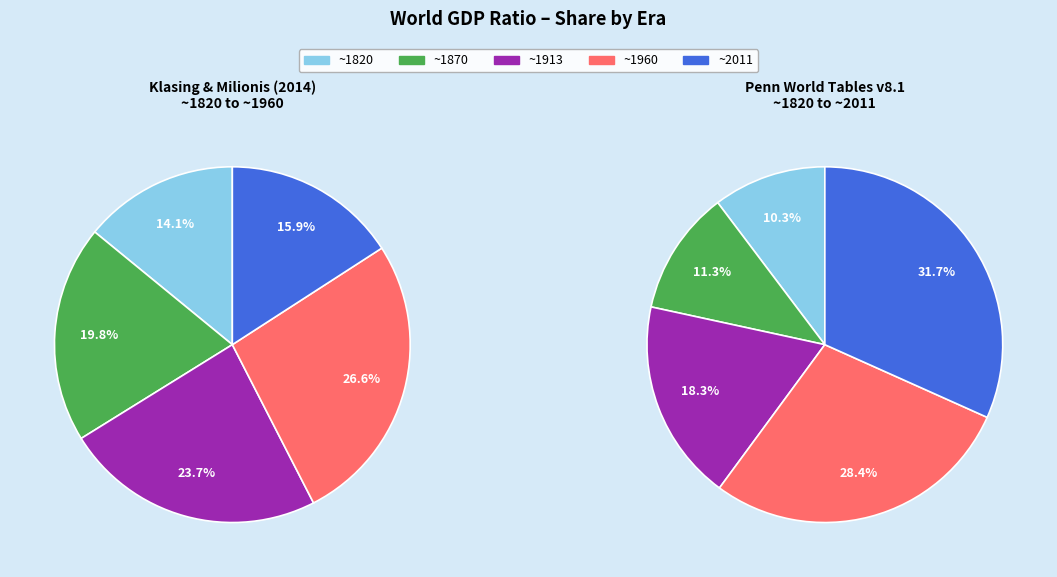

To the nearest percent, what is the average slice percentage?

20%